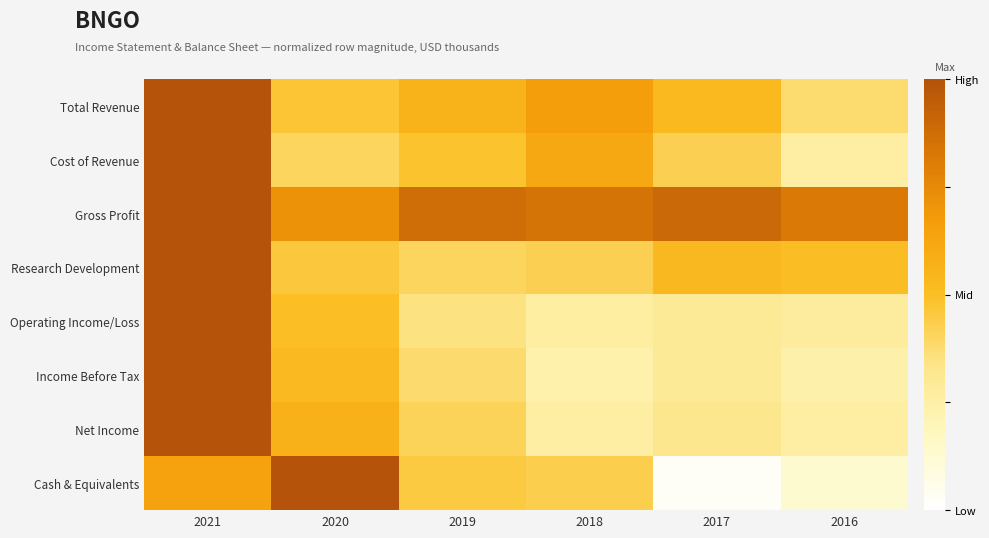

At which category is the sum across all series the highest?

2021